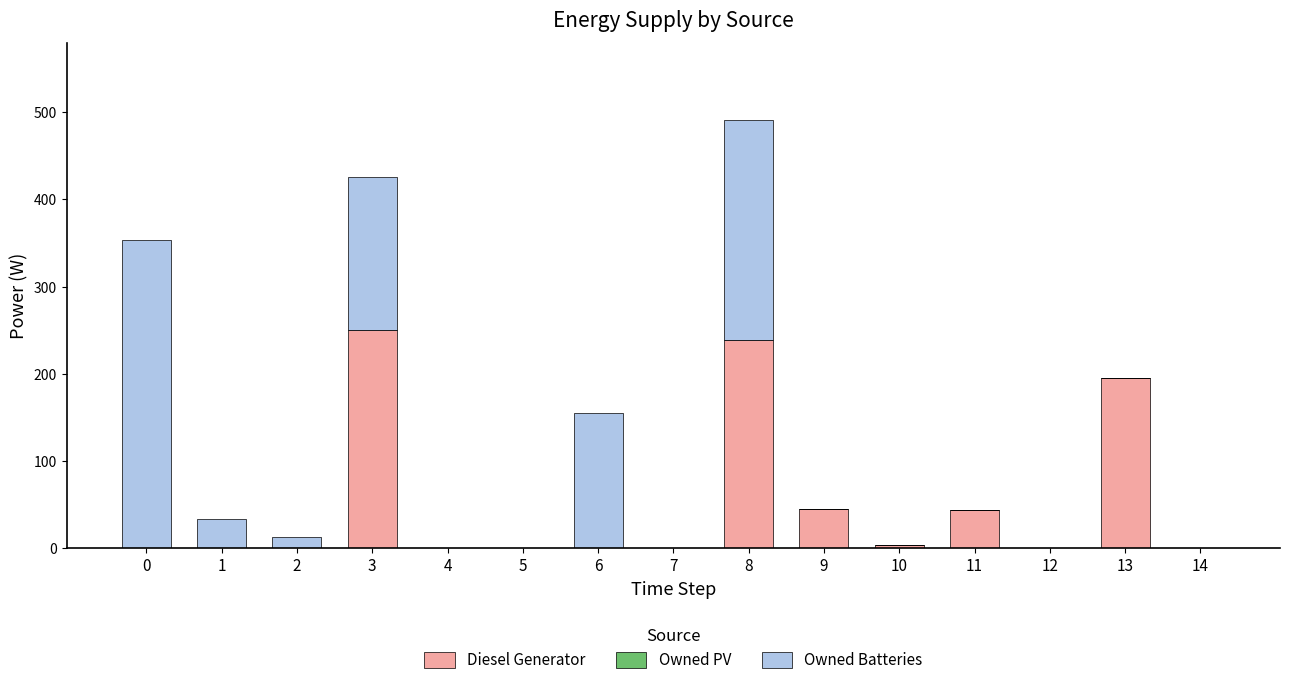

What is the maximum value for Diesel Generator?

250